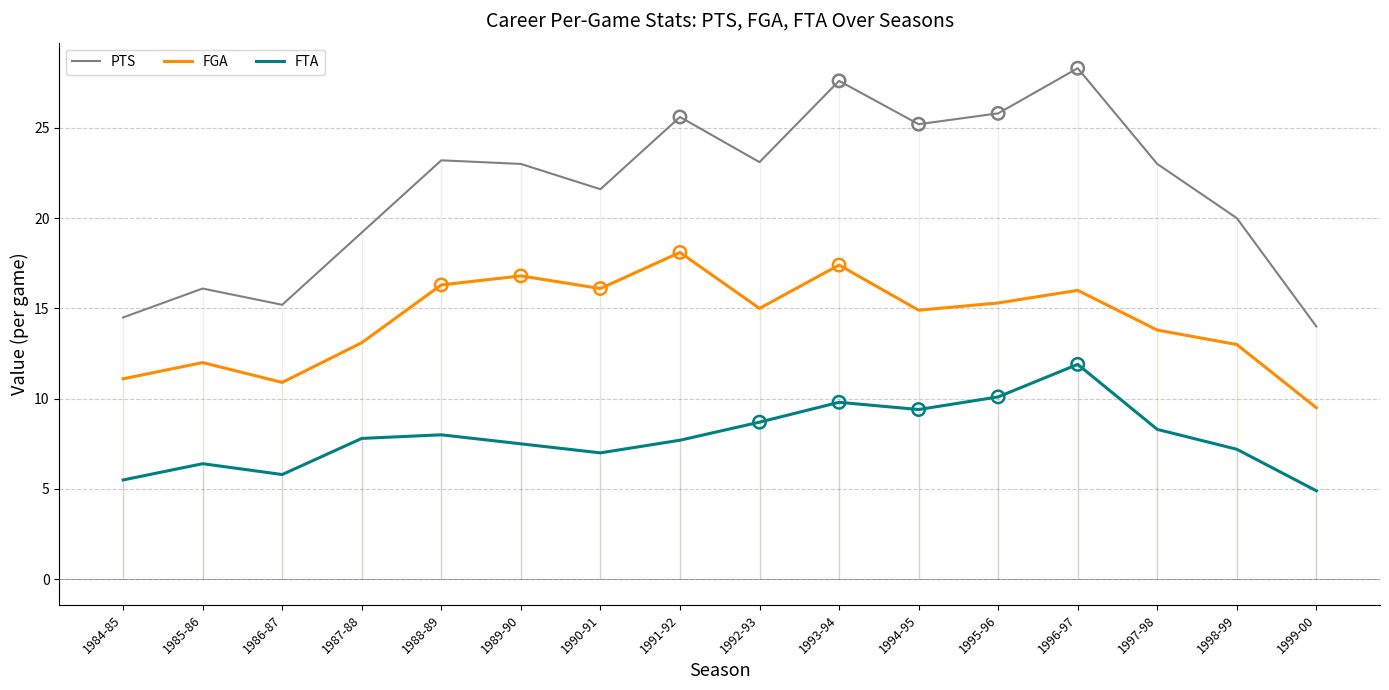

Which series contains the highest Y value?

PTS